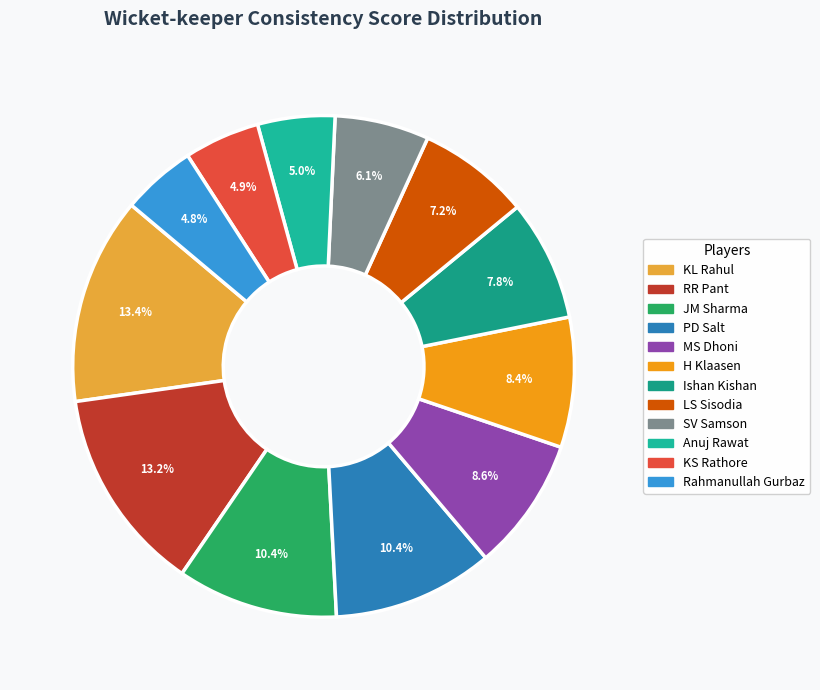

Which slice is the smallest?

Rahmanullah Gurbaz